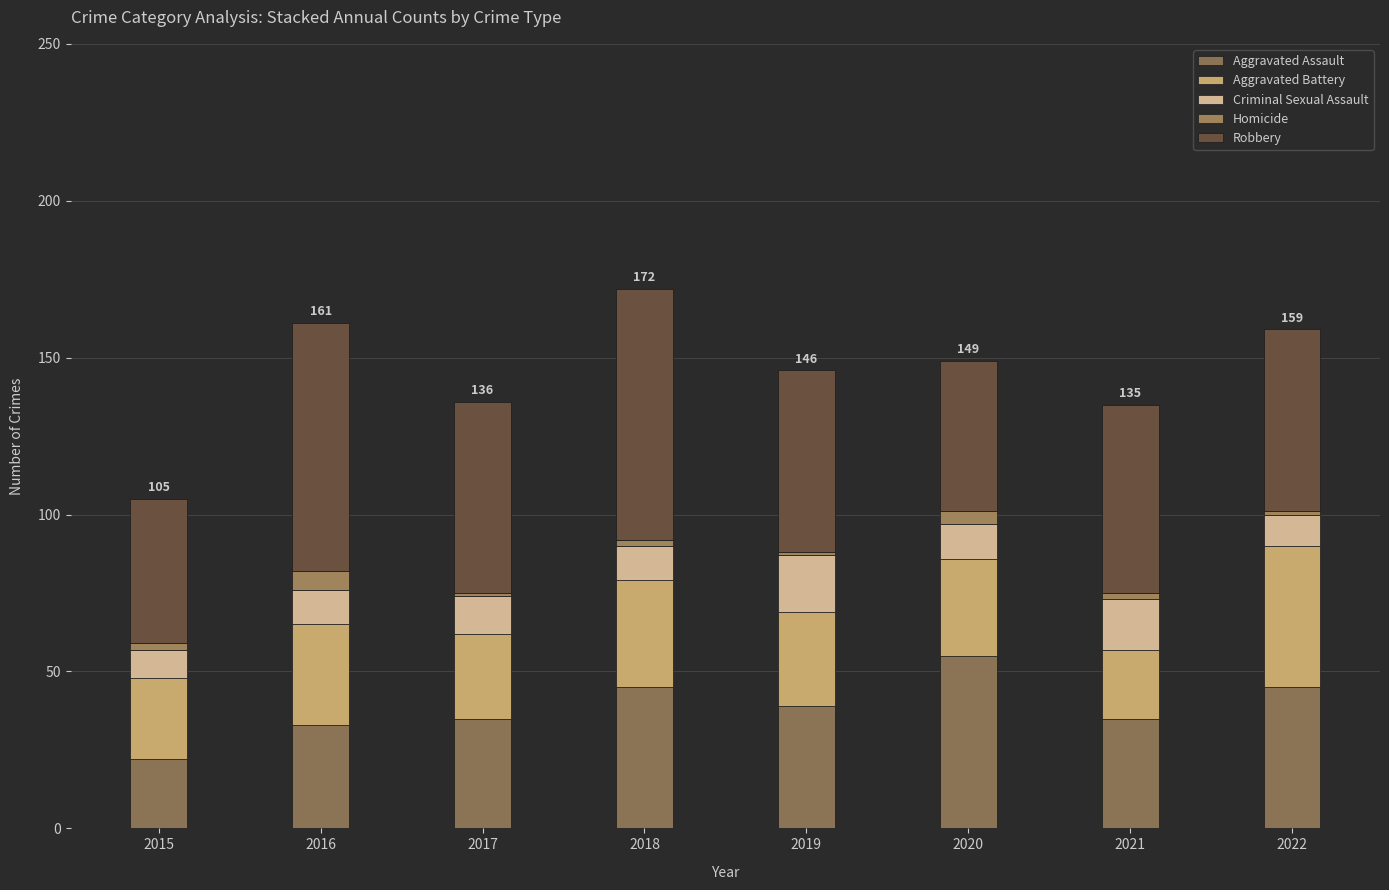

True or false: Criminal Sexual Assault has a value of 16 at 2021.

True